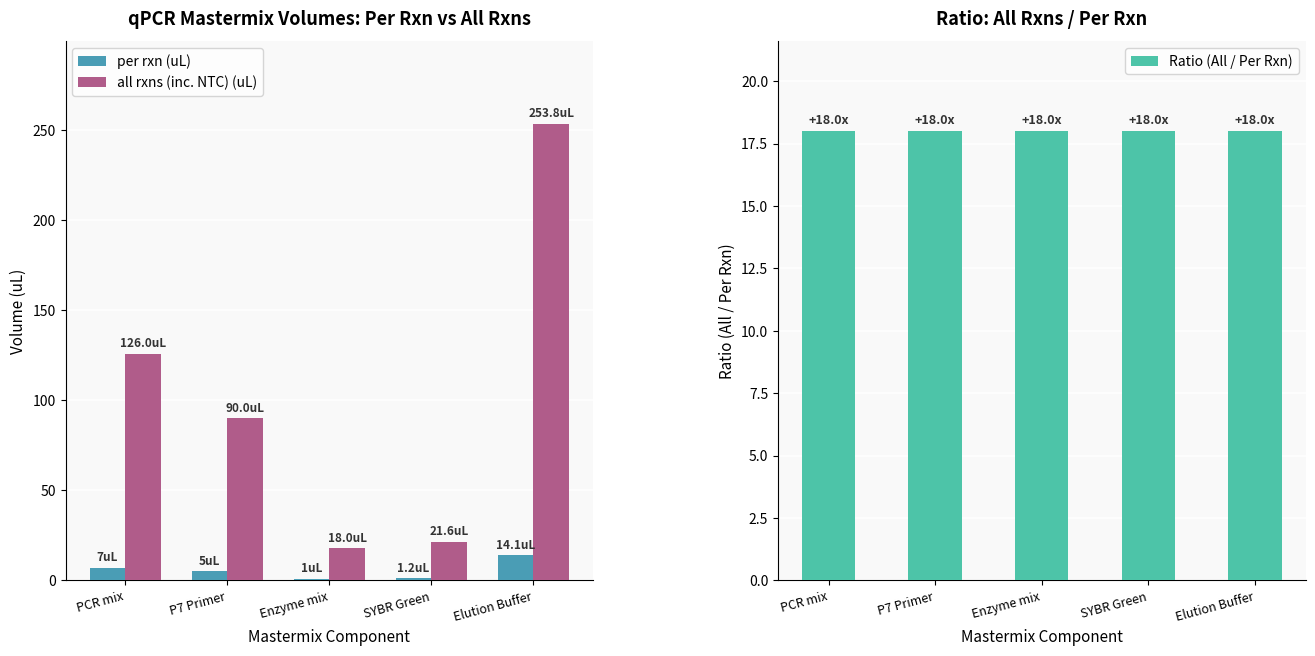

Are the bars horizontal?

No